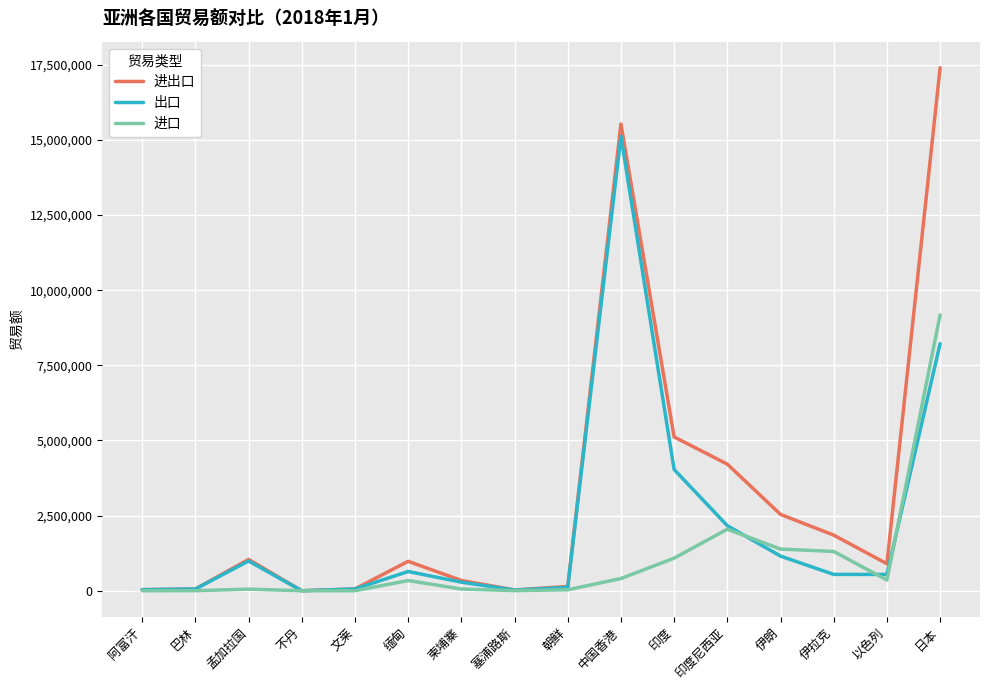

Which series has the widest spread of values?

进出口